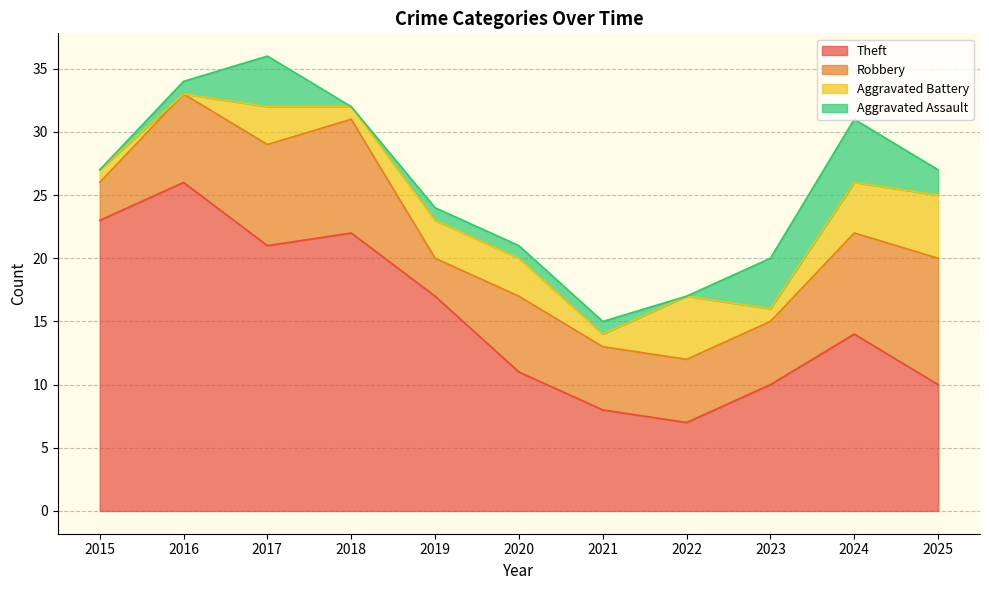

Which series changed the most between 2019 and 2025?

Theft